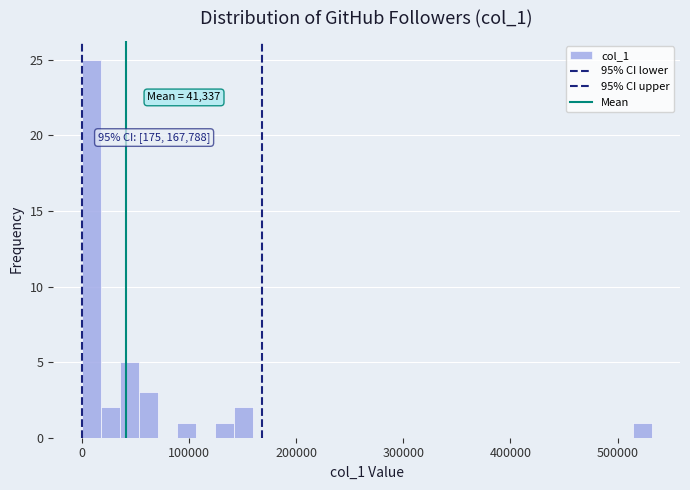

Read against the x-axis, roughly where is the centre of the tallest bar?

10000